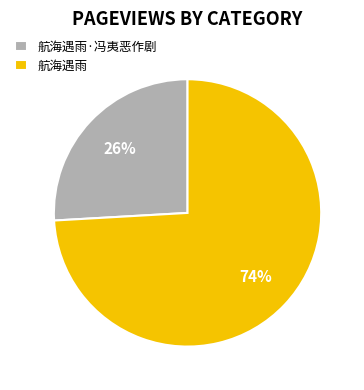

Rank the categories by value from lowest to highest.

航海遇雨·冯夷恶作剧, 航海遇雨